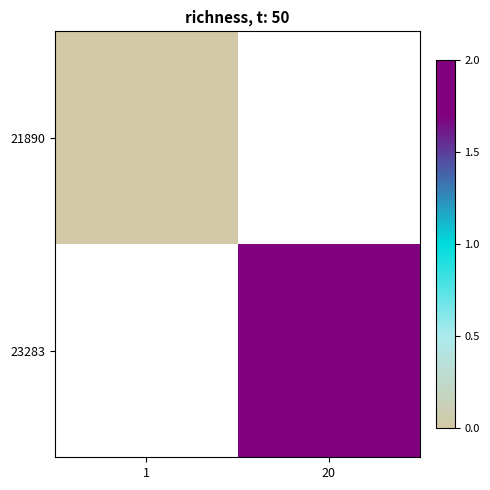

List the labels in order of 23283 value, largest first.

1, 20